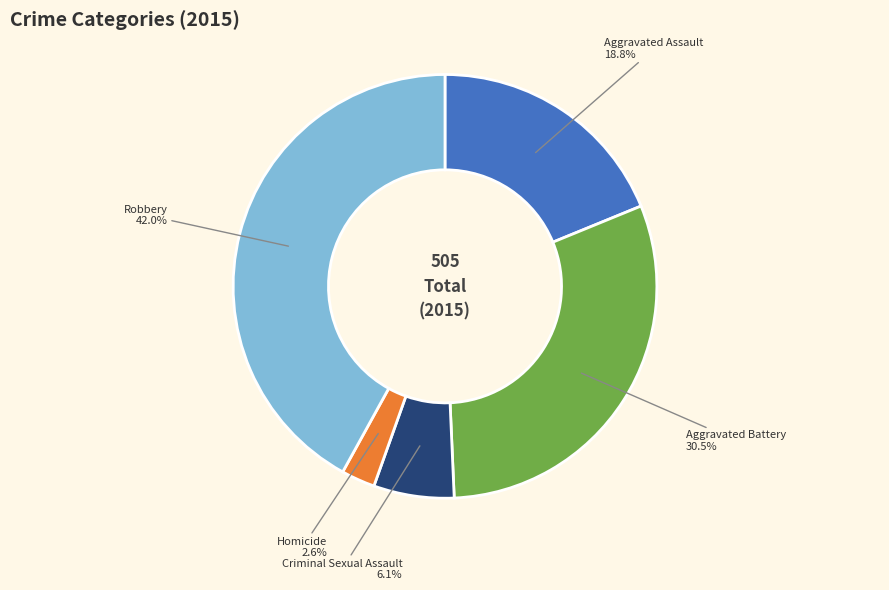

Is it true that Aggravated Assault is 13% of the pie?

False